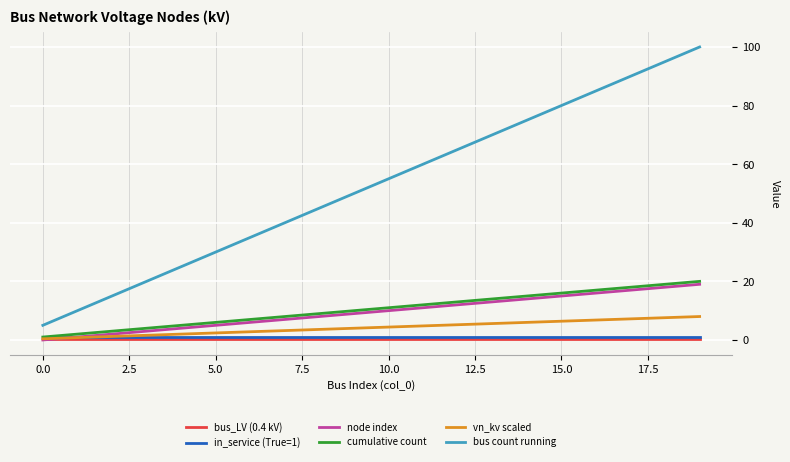

What is the maximum value for node index?

19.0